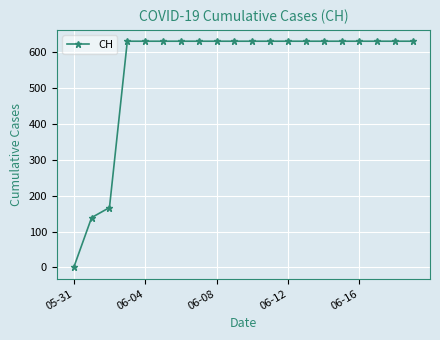

What is the greatest value displayed?

631